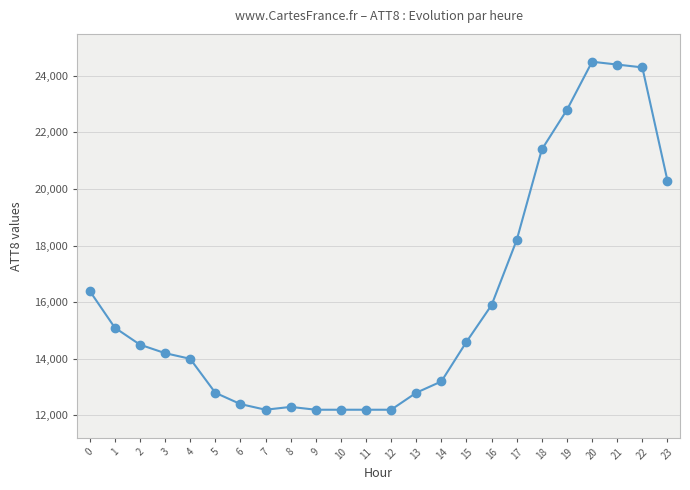

Is it true that the value at 5 is 3651?

False